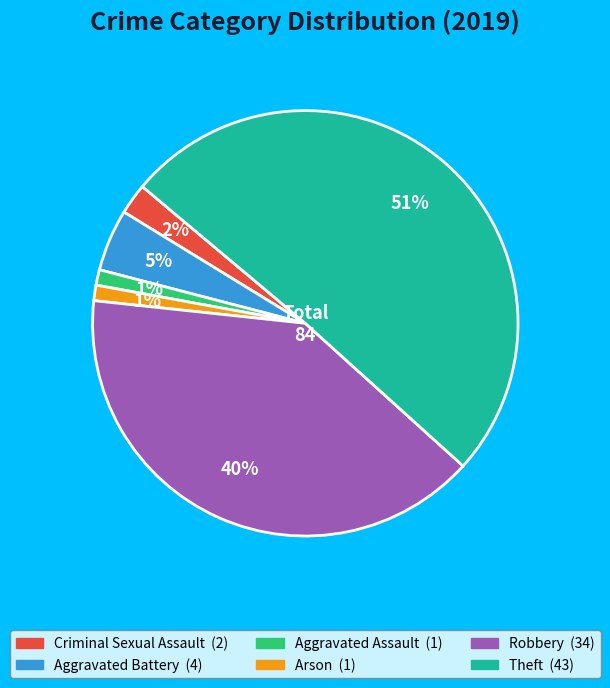

Combined, do Robbery and Arson account for over 50%?

No